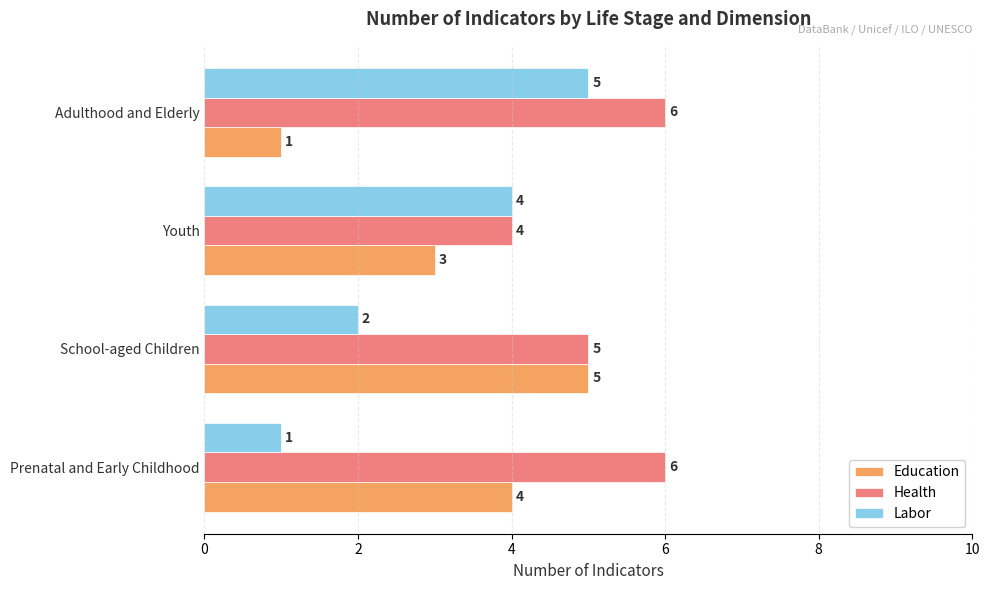

The Health series shows 6 at Adulthood and Elderly. True or false?

True